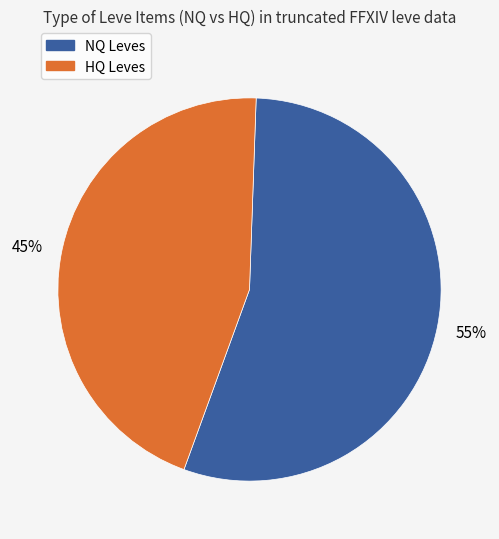

To the nearest percent, what is the difference between the largest and smallest slice percentages?

10%